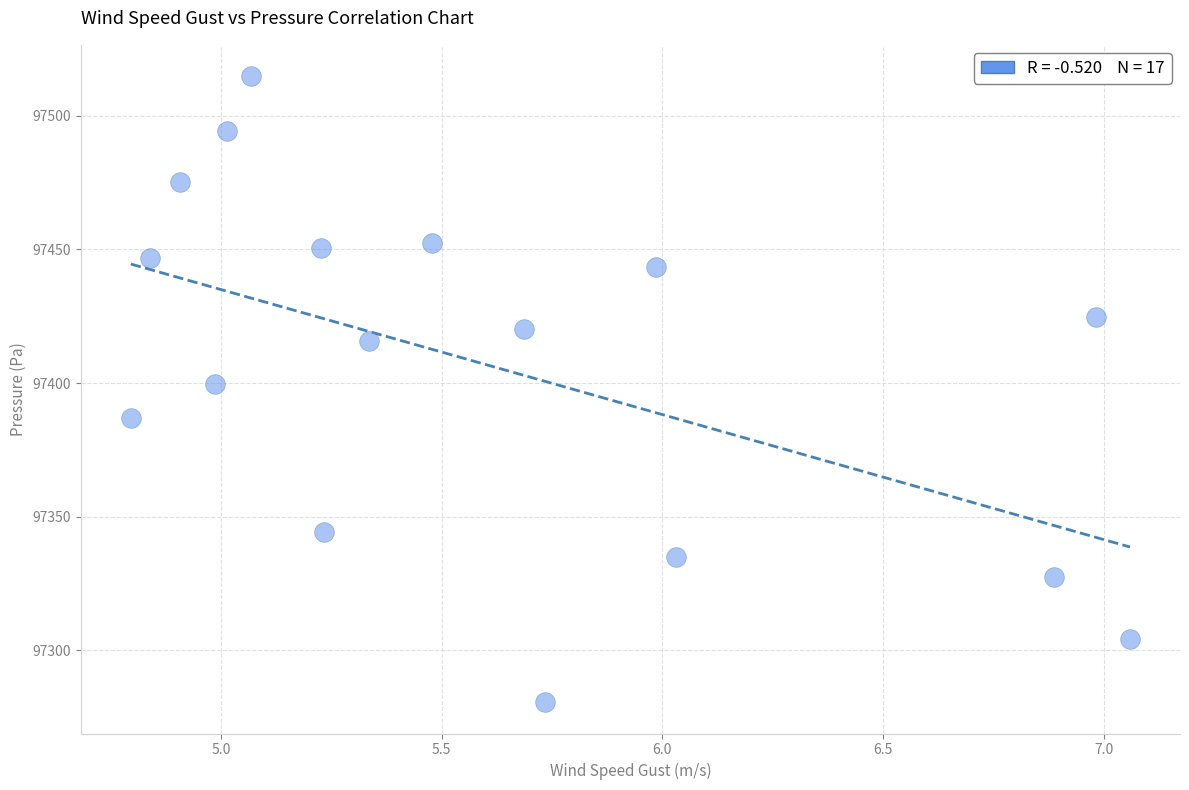

What is the range of Y values (max minus min)?

234.2